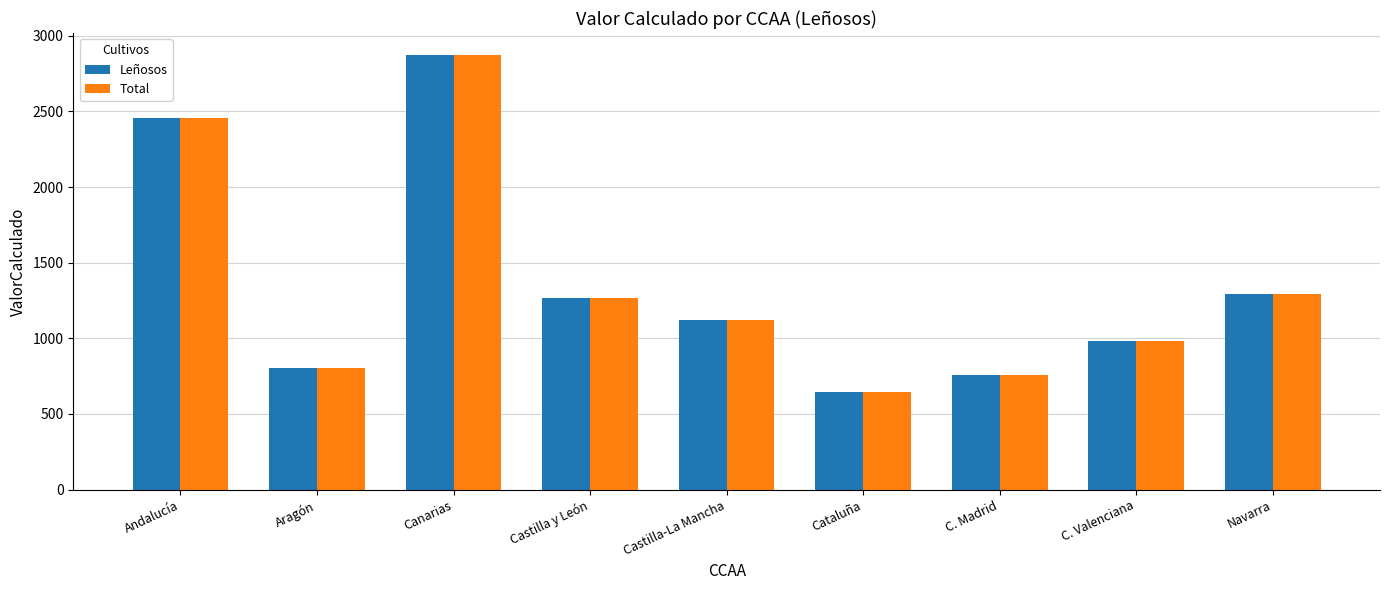

At which label is Leñosos closest to 1758?

Navarra